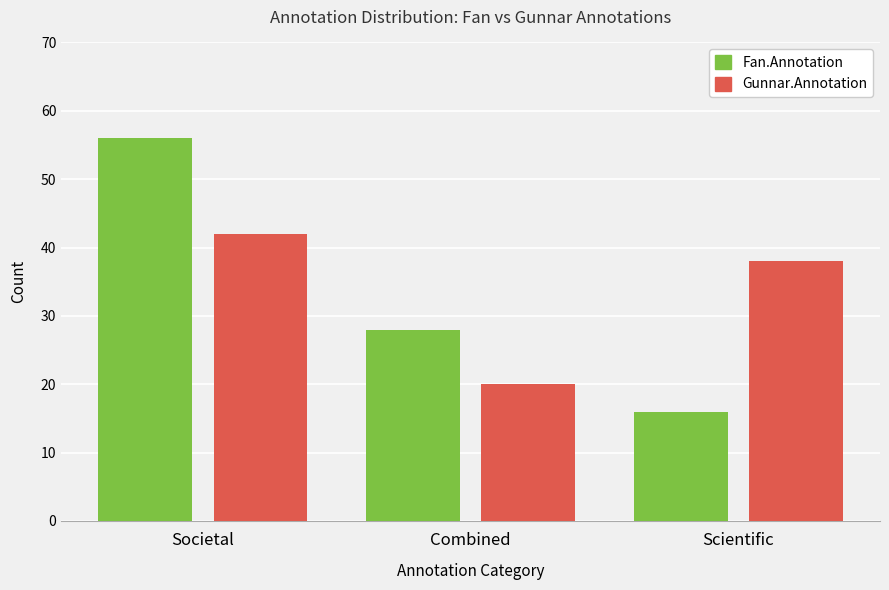

What are all the series names shown in the legend?

Fan.Annotation, Gunnar.Annotation